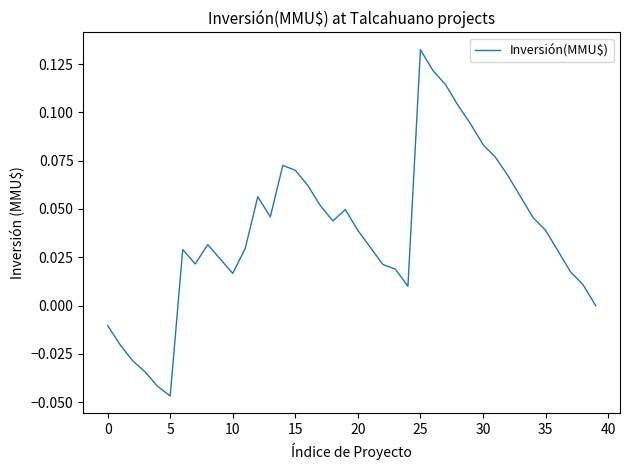

At which category does the chart reach its peak across all series?

25